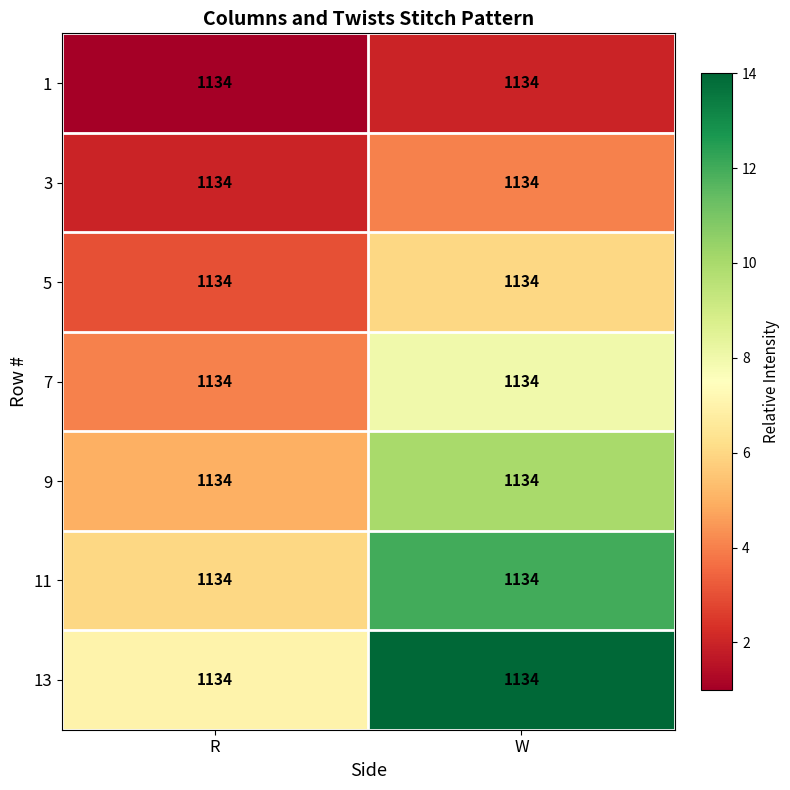

At how many categories does at least one series exceed 12?

1